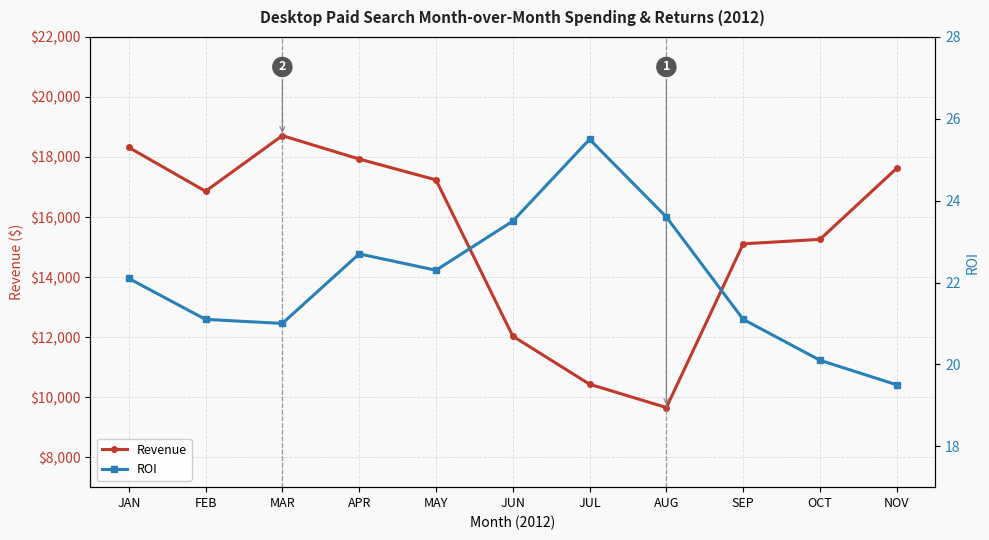

Reading right to left, list all the values displayed in this chart.

Revenue: 17628.0	15255.9	15107.6	9652.4	10429.5	12032.0	17237.9	17933.0	18711.0	16858.9	18320.9
ROI: 19.5	20.1	21.1	23.6	25.5	23.5	22.3	22.7	21.0	21.1	22.1